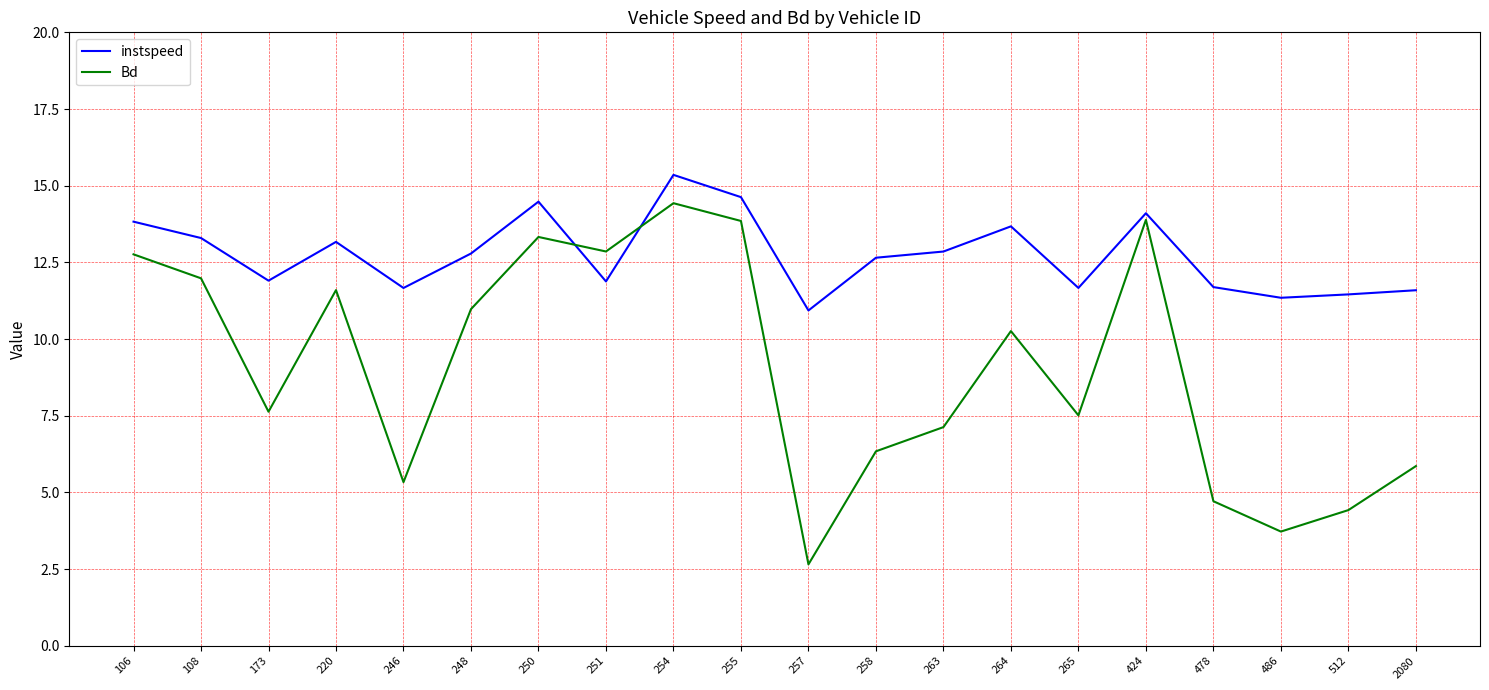

Where is the first local minimum for Bd?

173